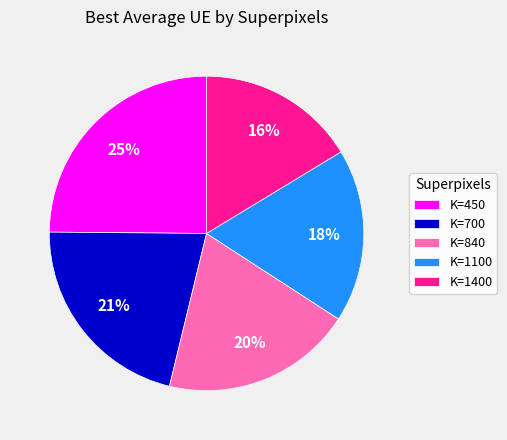

Is it true that K=700 is 21% of the pie?

True